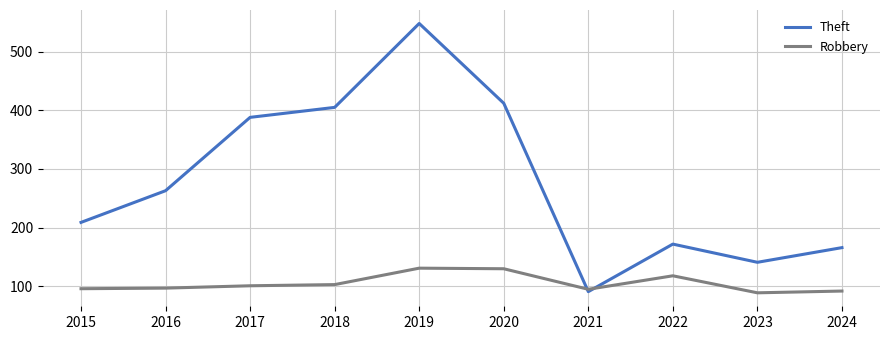

At which category is the sum across all series the highest?

2019